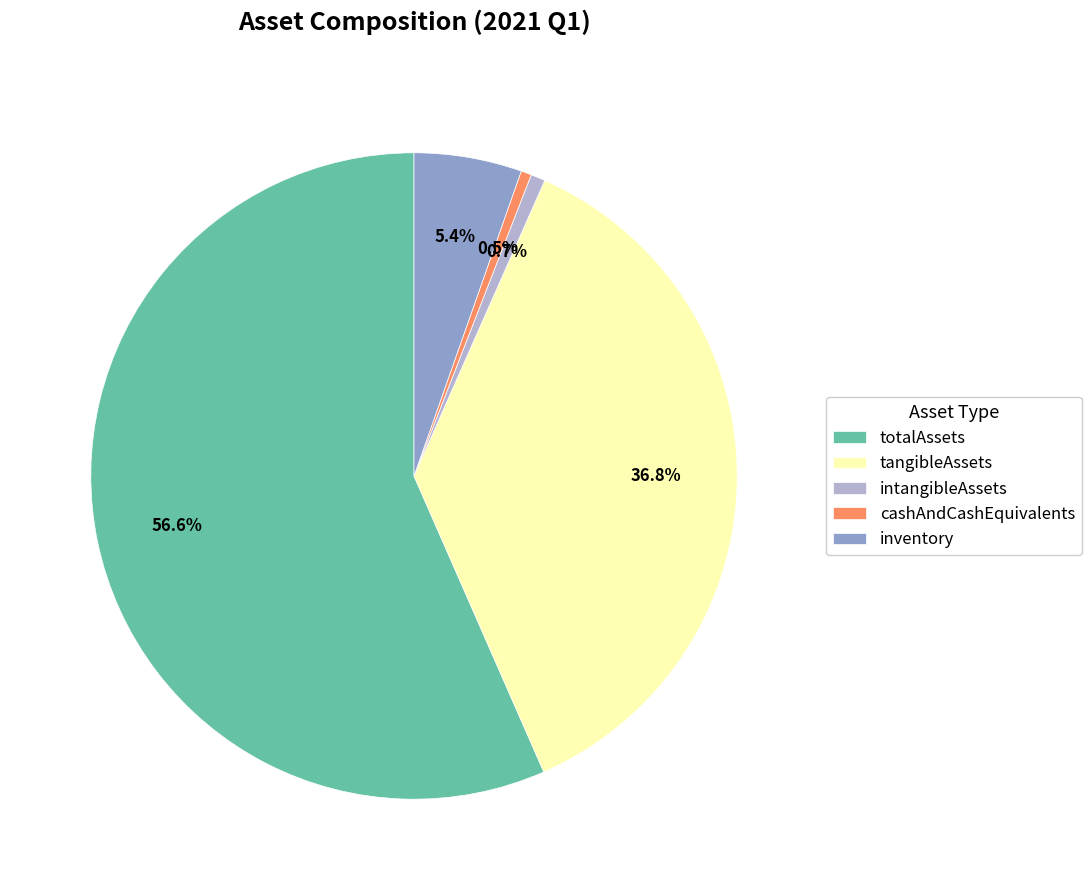

To the nearest percent, what is the average slice percentage?

20%